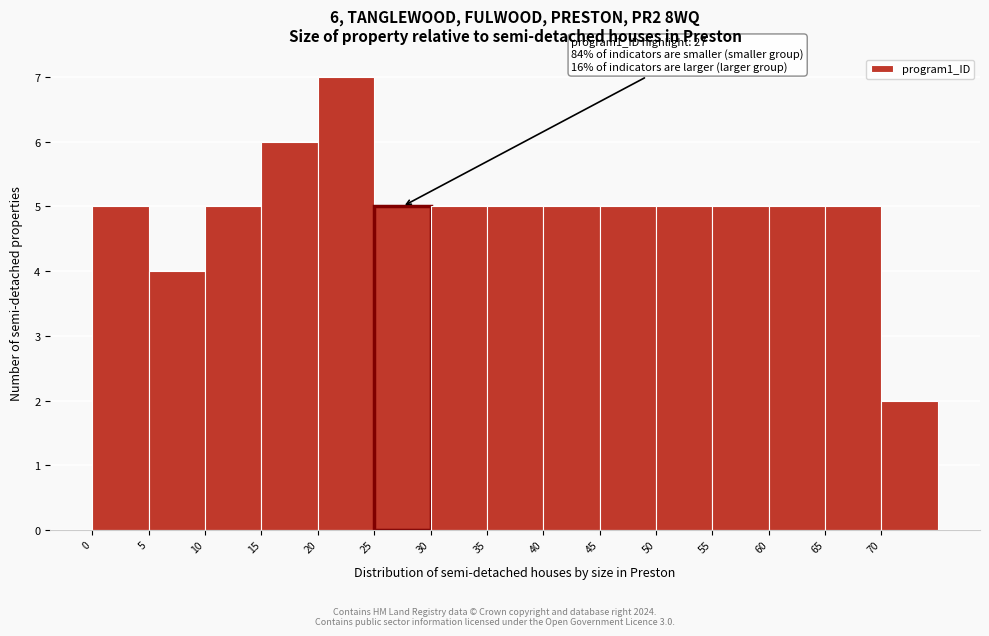

Which range on the x-axis has the tallest bar?

20 to 25